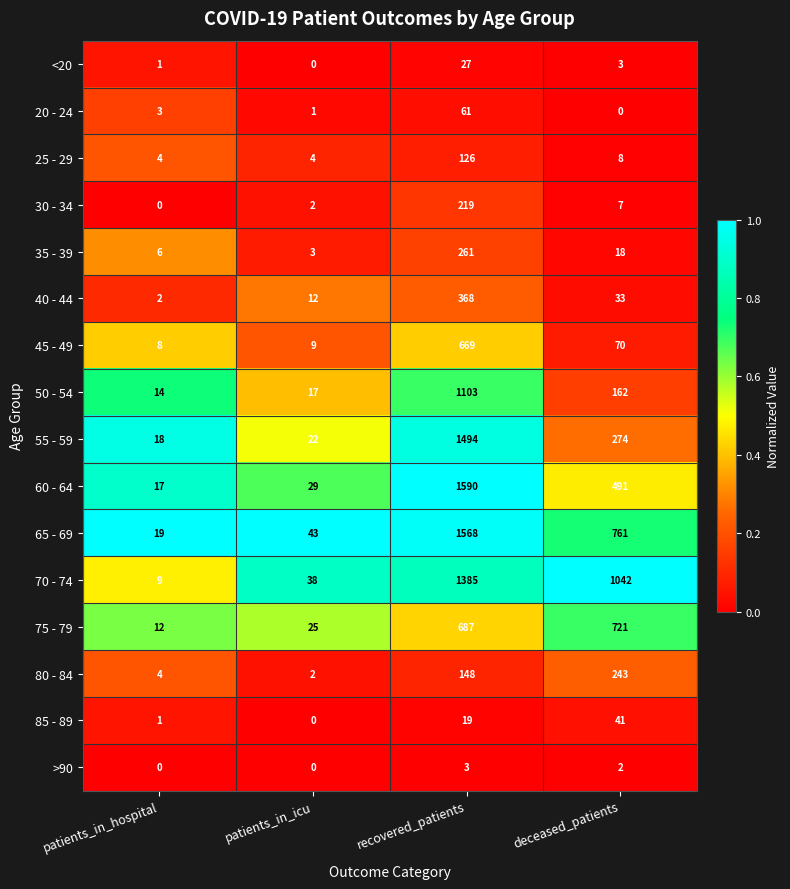

Read the 50 - 54 value at recovered_patients, to the nearest 10.

1100